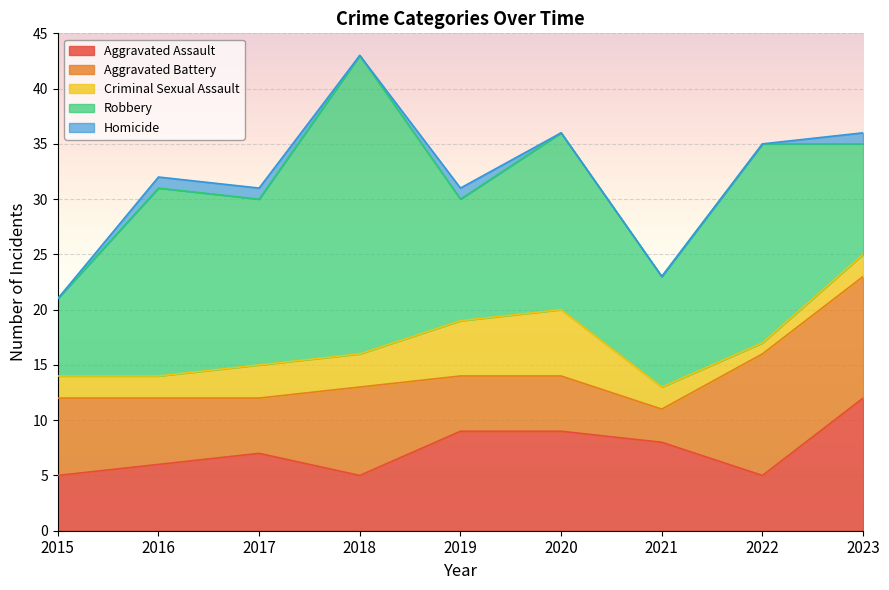

True or false: Homicide has more than 2 interior local peaks.

False